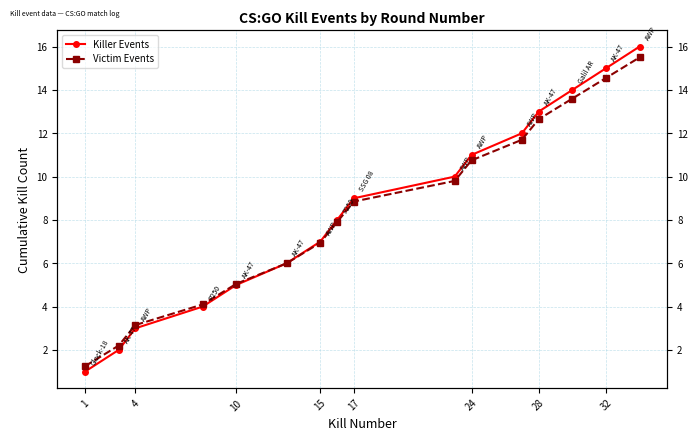

How many lines are shown in the chart?

2